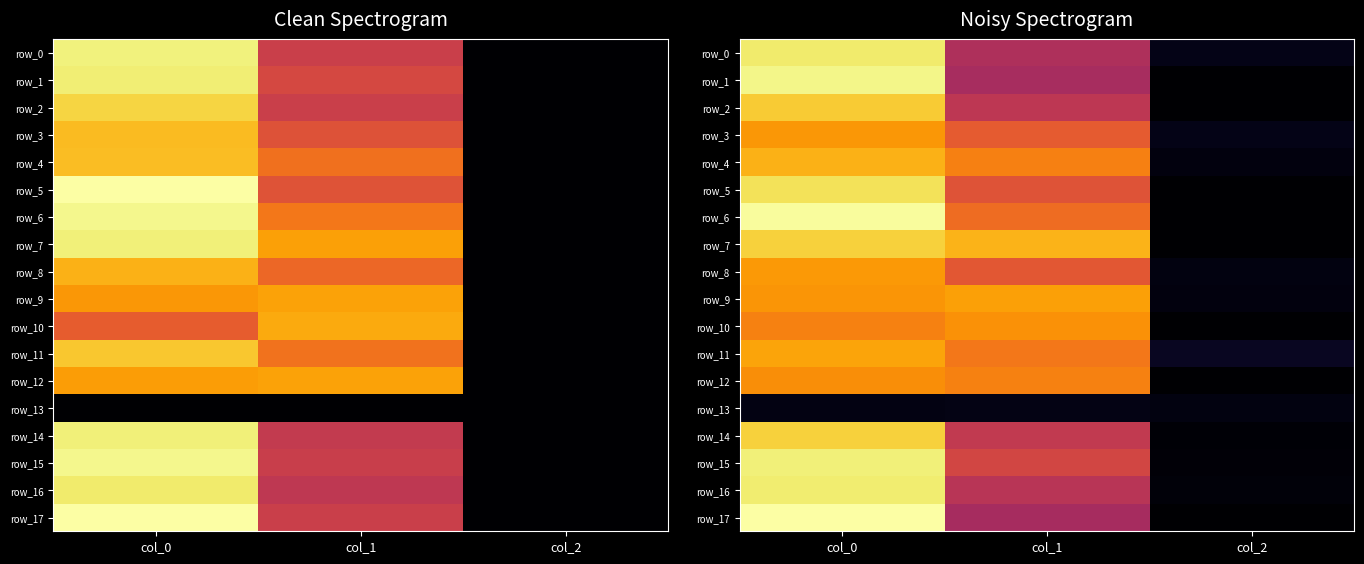

How many values in the row_12 series exceed 833?

2